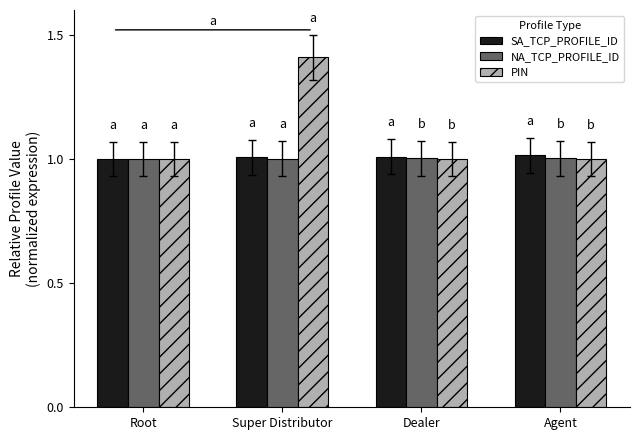

What is the label of the 2nd bar from the left?

Super Distributor